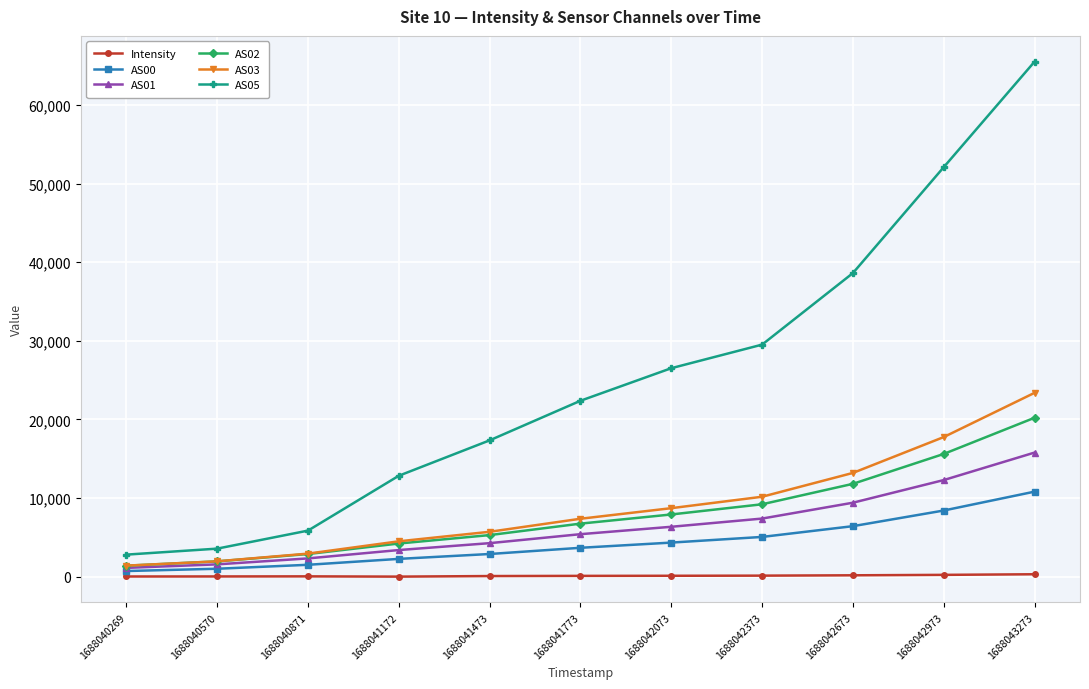

Where is AS03 nearest to the value 12394?

1688042673